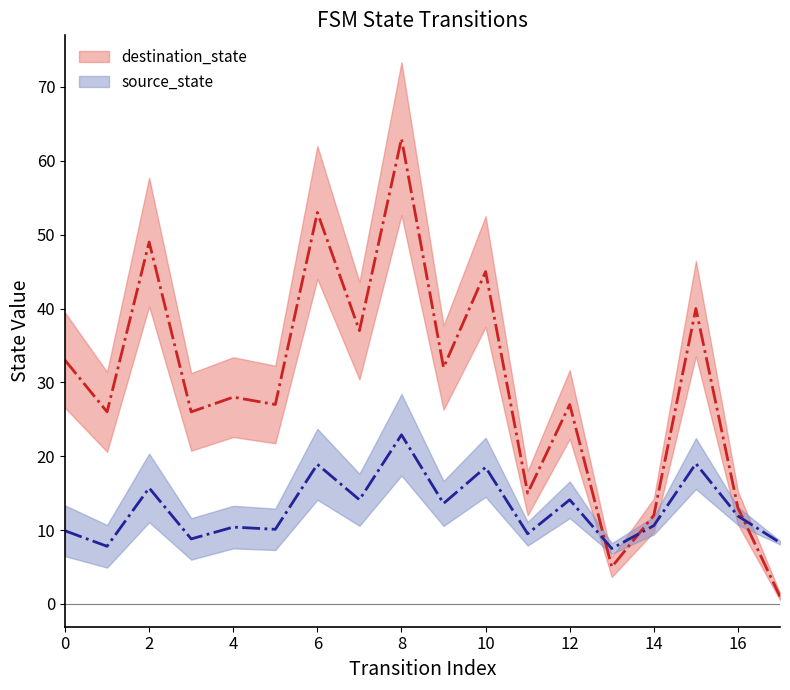

How many lines are shown in the chart?

2